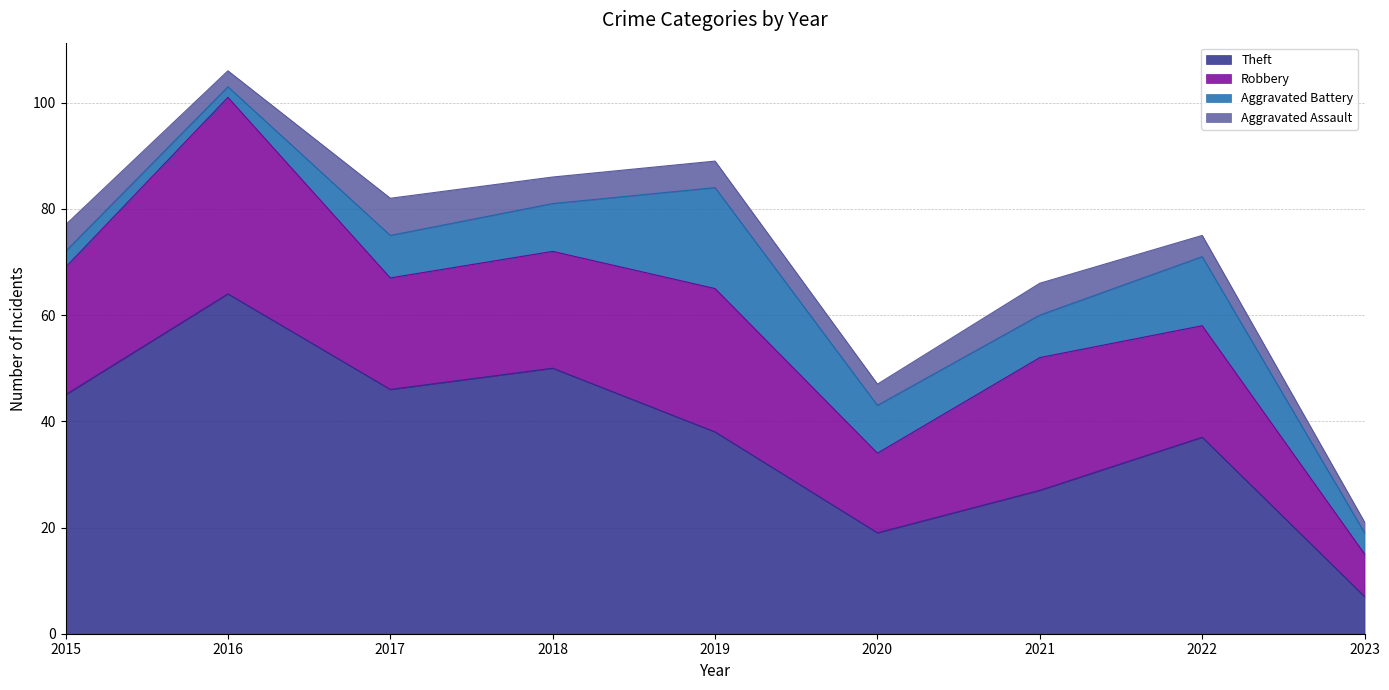

True or false: Robbery and Aggravated Assault intersect in this chart.

False